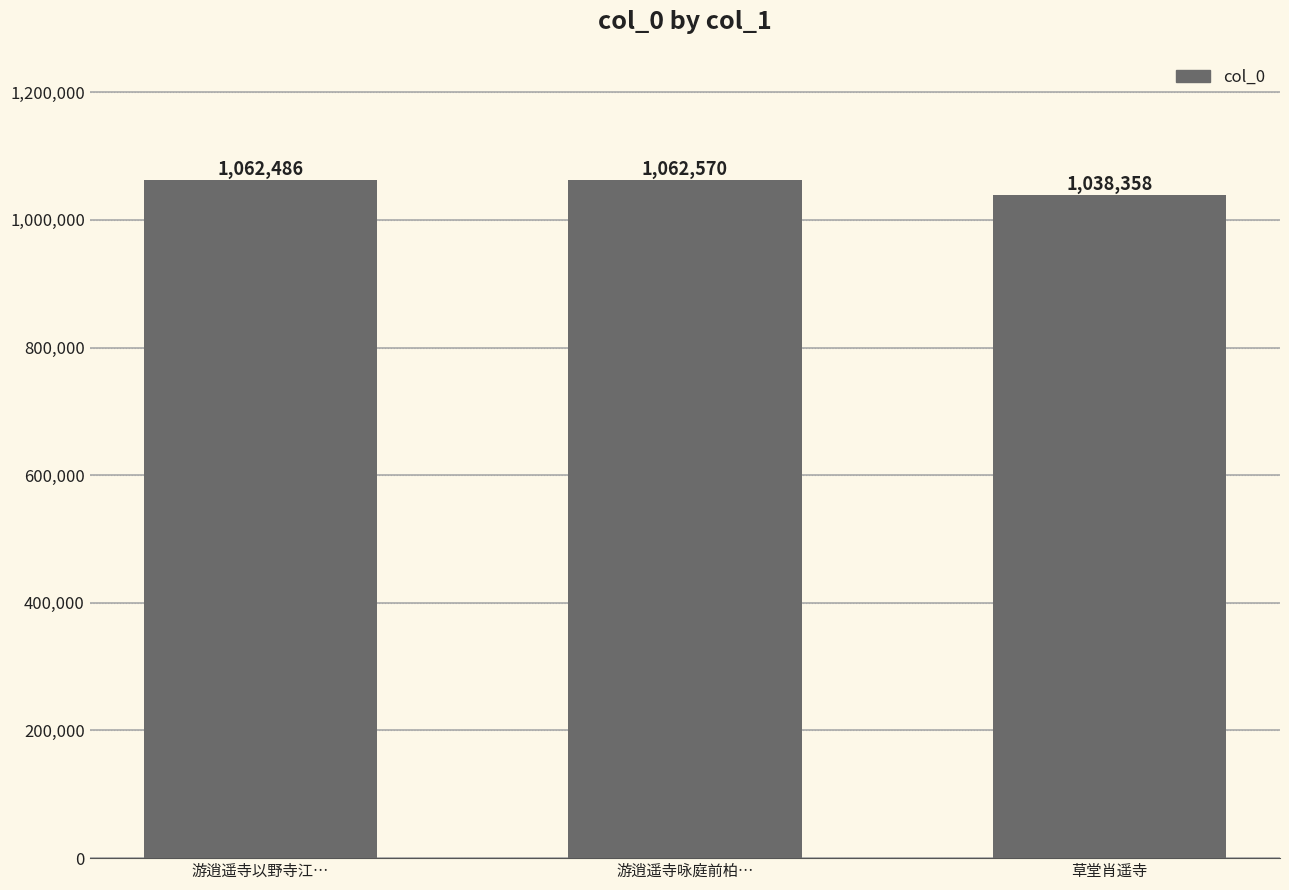

How many bars are there in total?

3